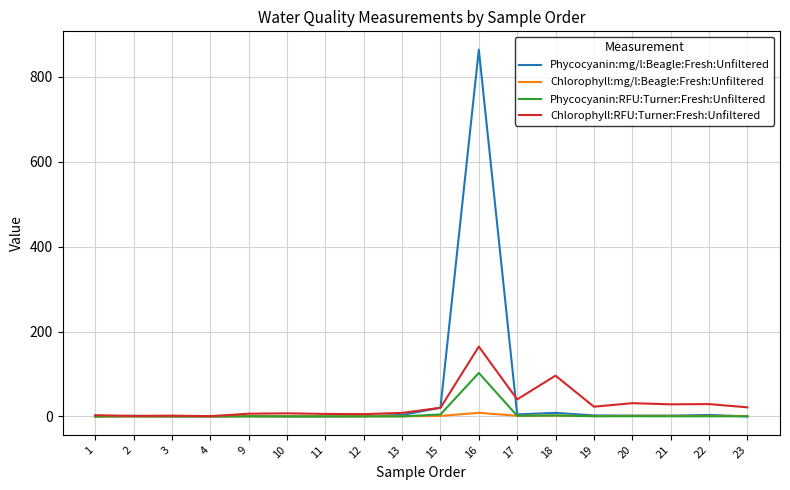

Between 1 and 15, which series saw the biggest shift?

Phycocyanin:mg/l:Beagle:Fresh:Unfiltered